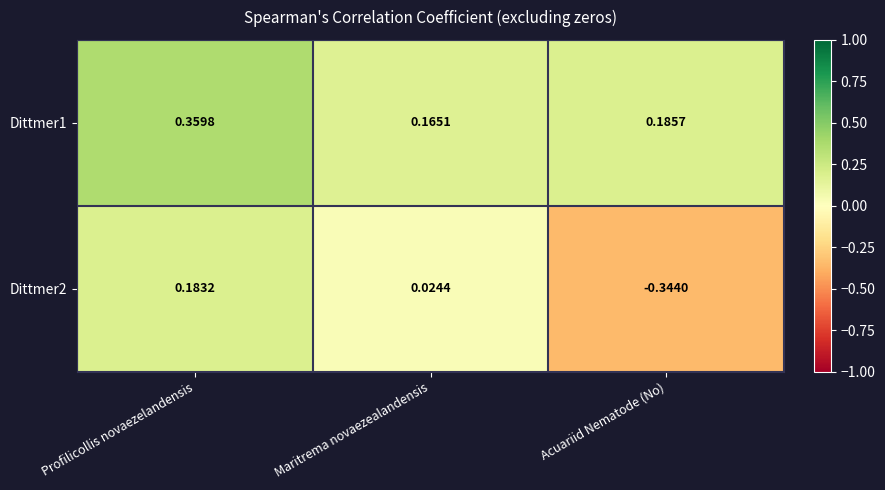

At how many categories does at least one series exceed 0?

3